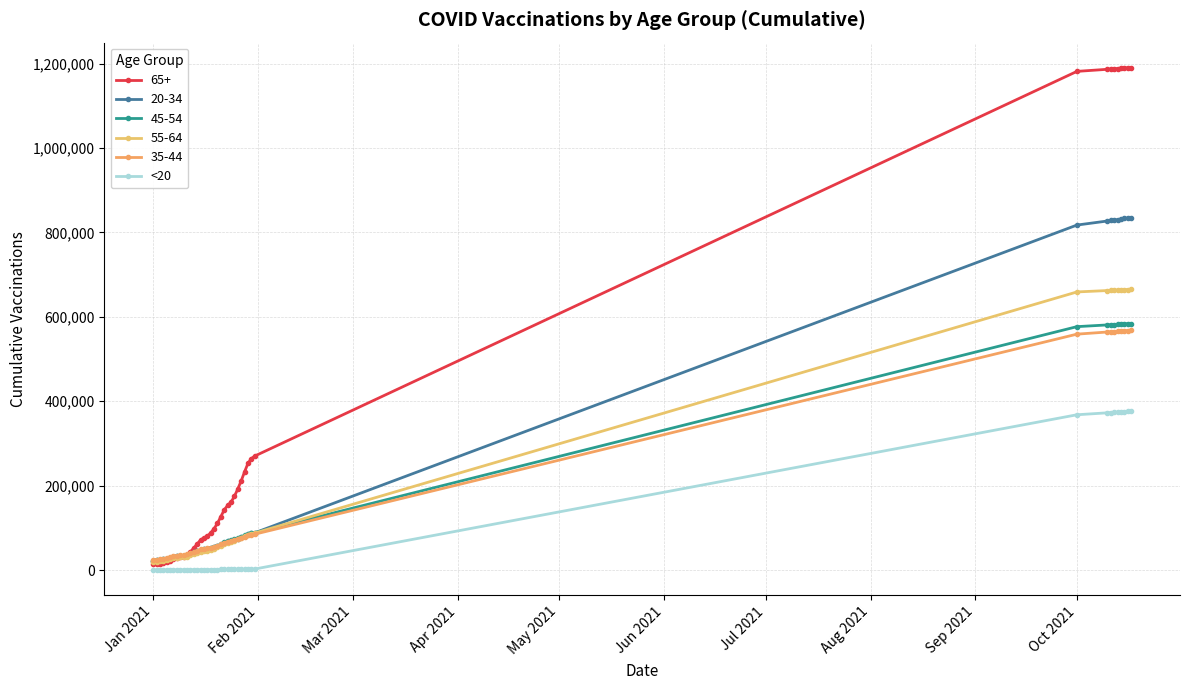

How many values in the 65+ series are below 126649?

20